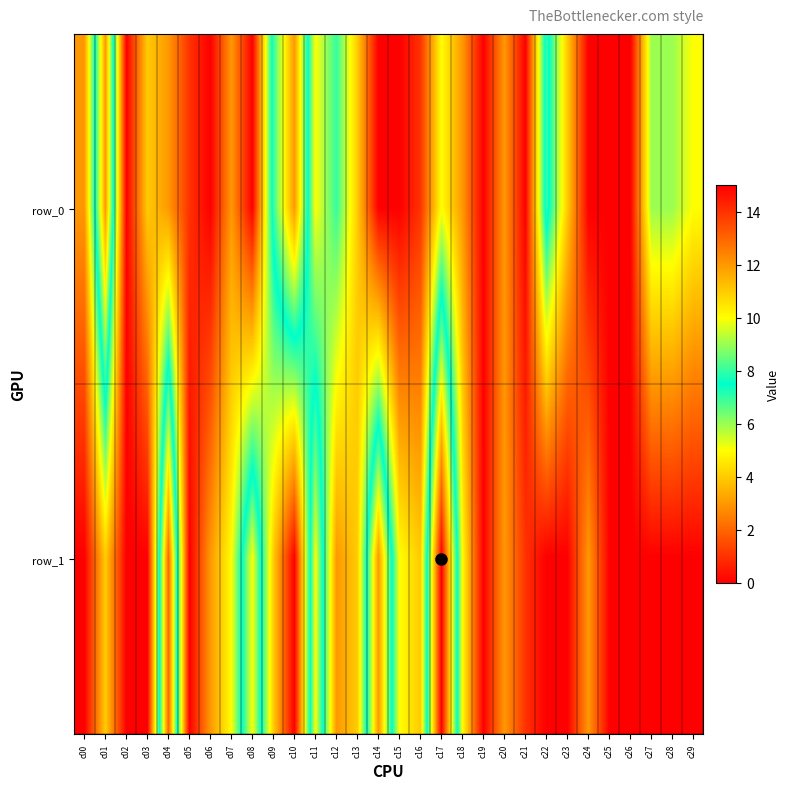

Which series has the widest spread of values?

row_1